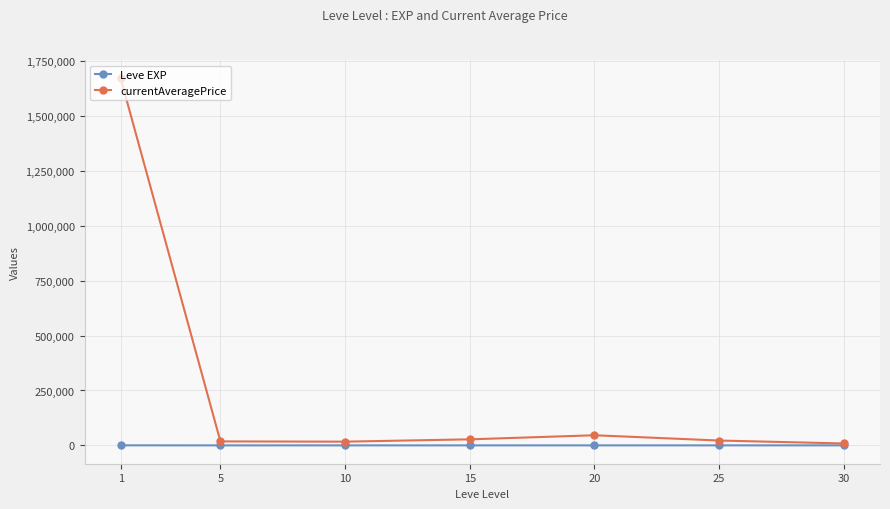

Read the Leve EXP value at 25.

29.7